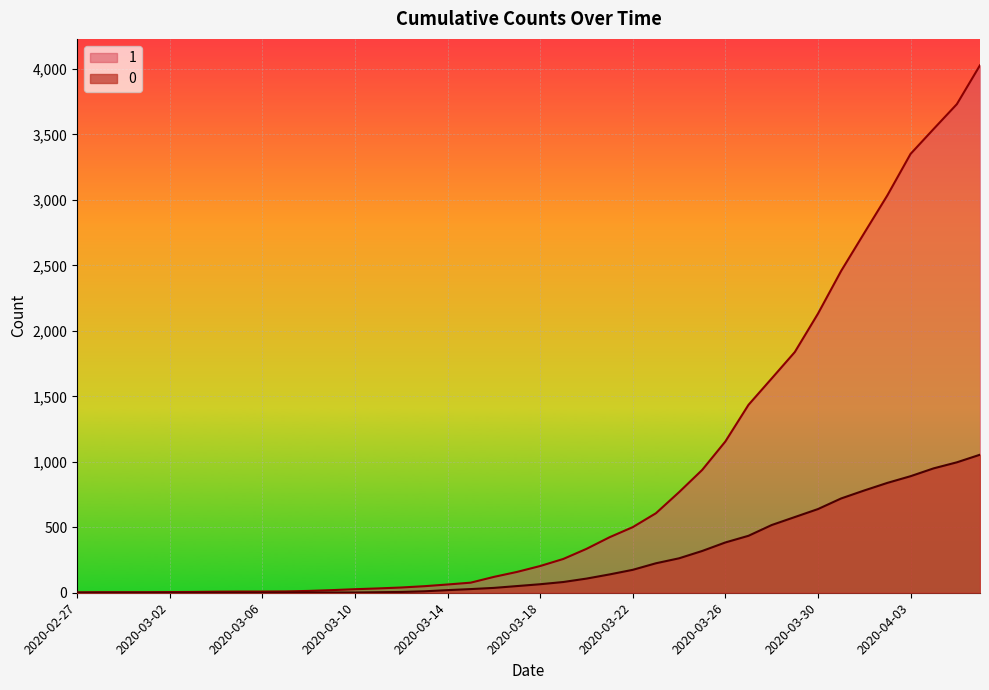

Between 2020-03-13 and 2020-04-06, which is larger?

2020-04-06